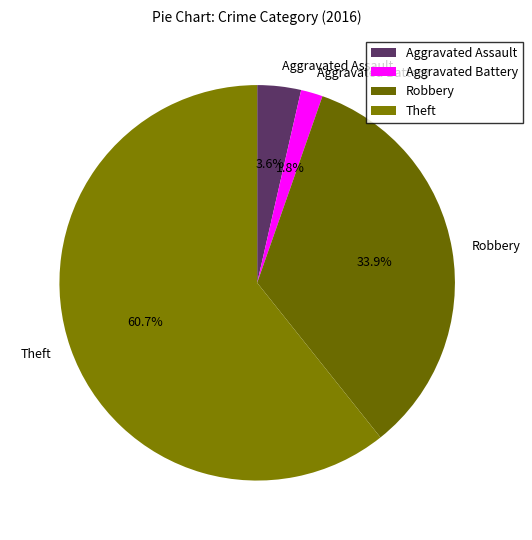

To the nearest percent, what is the average slice percentage?

25%